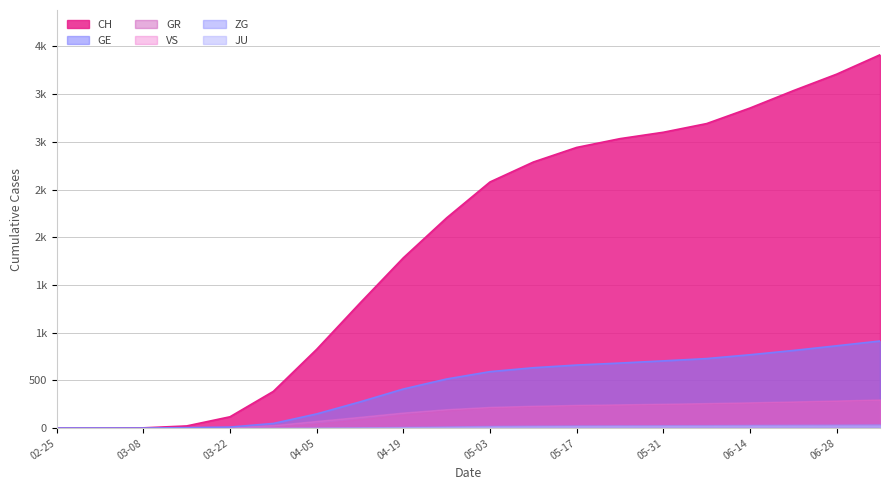

What is the difference between the second highest and minimum values in the GE series?

862